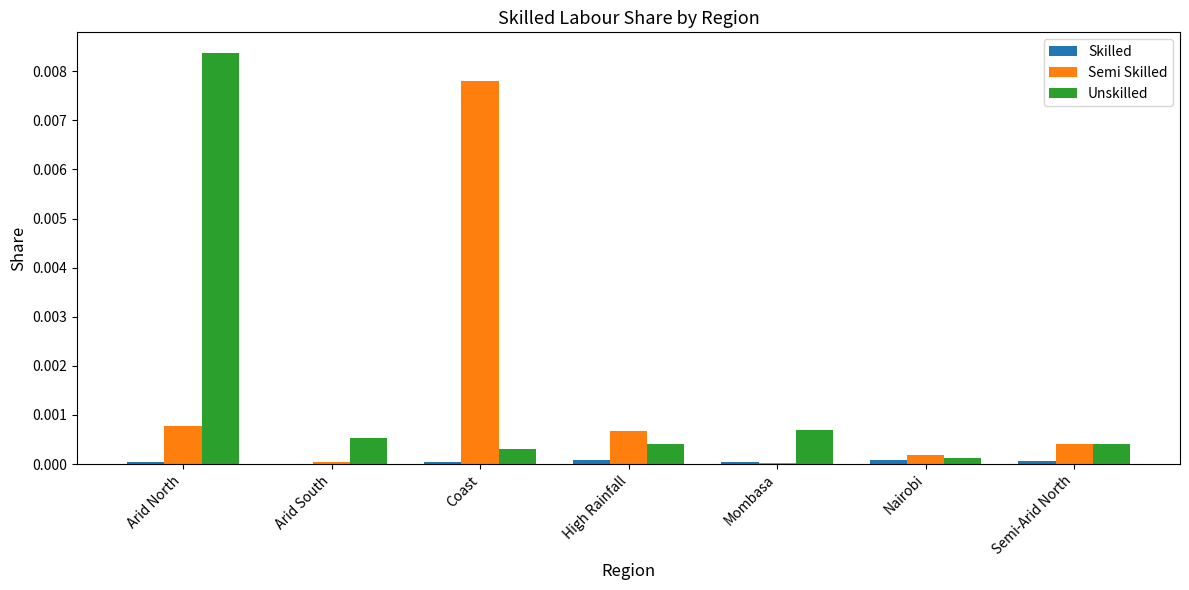

Which category has the highest value in the Unskilled series?

Arid North